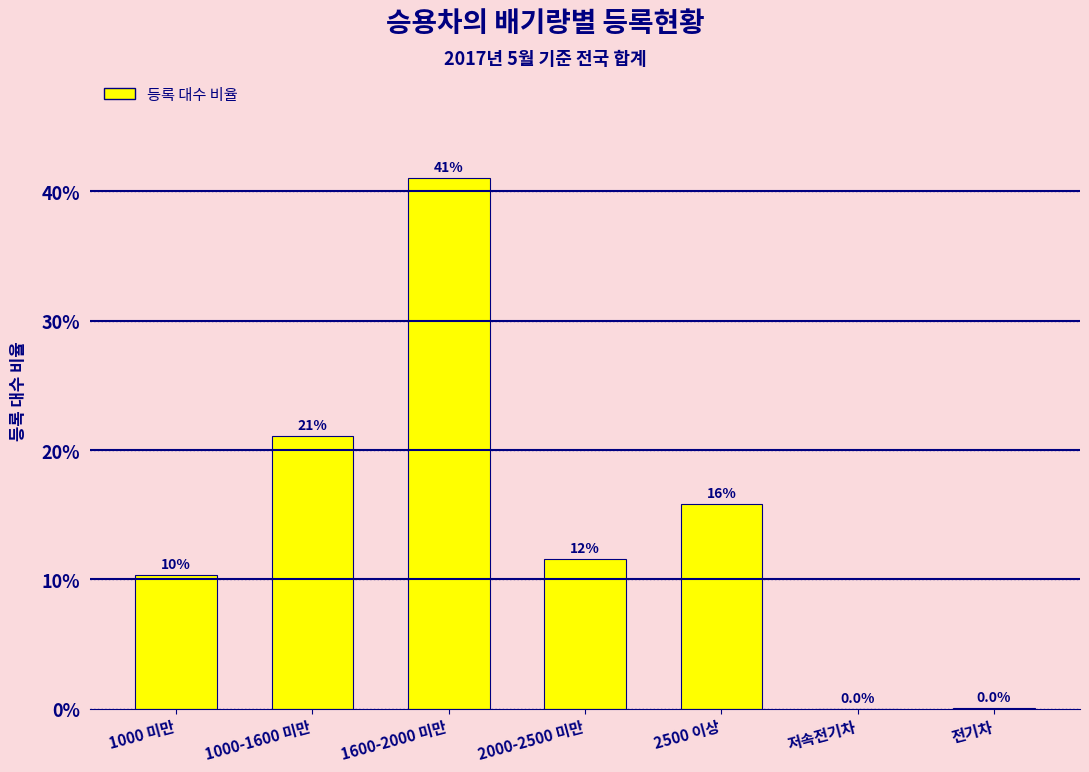

Are the bars horizontal?

No